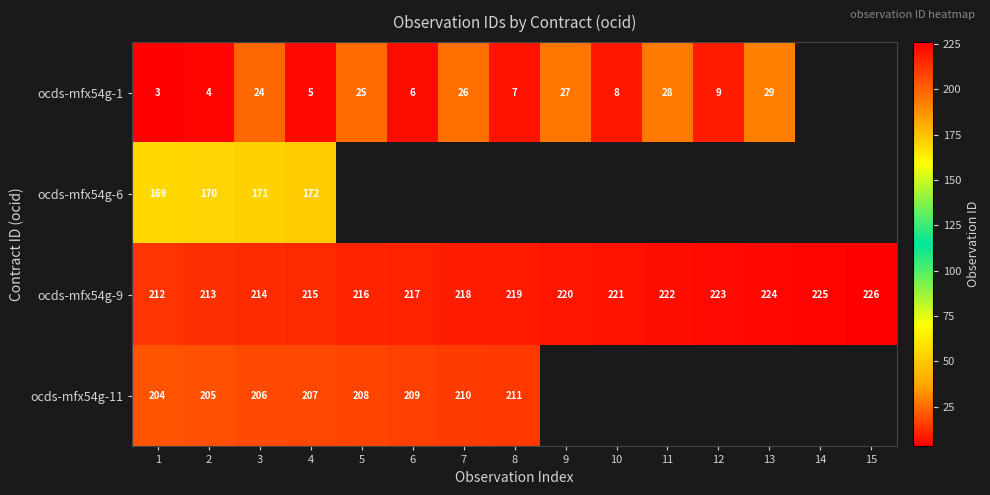

What is the highest value of the ocds-mfx54g-9 series?

226